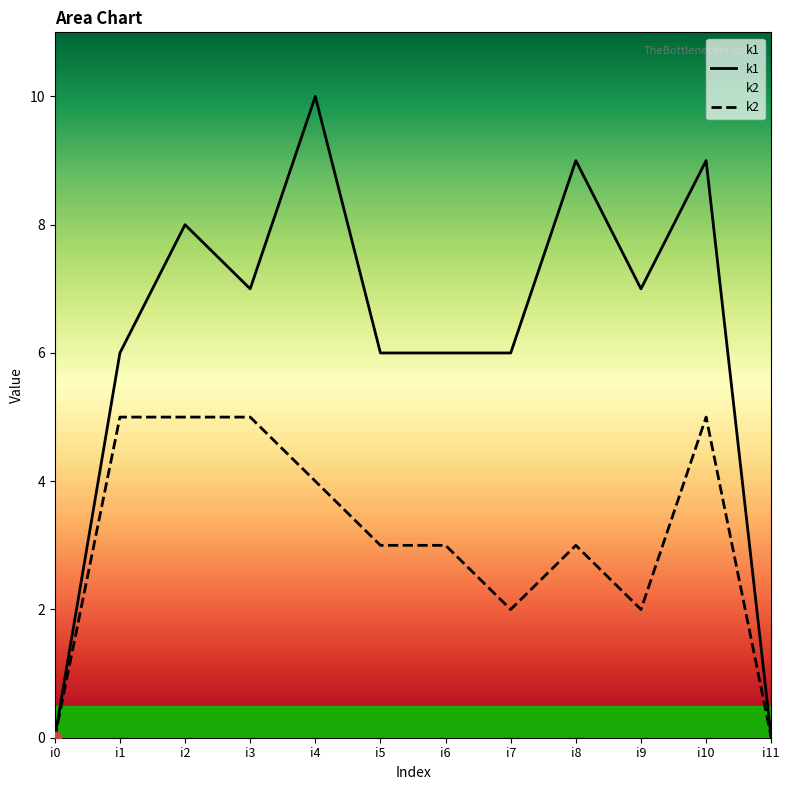

Which series reaches the maximum Y coordinate?

k1